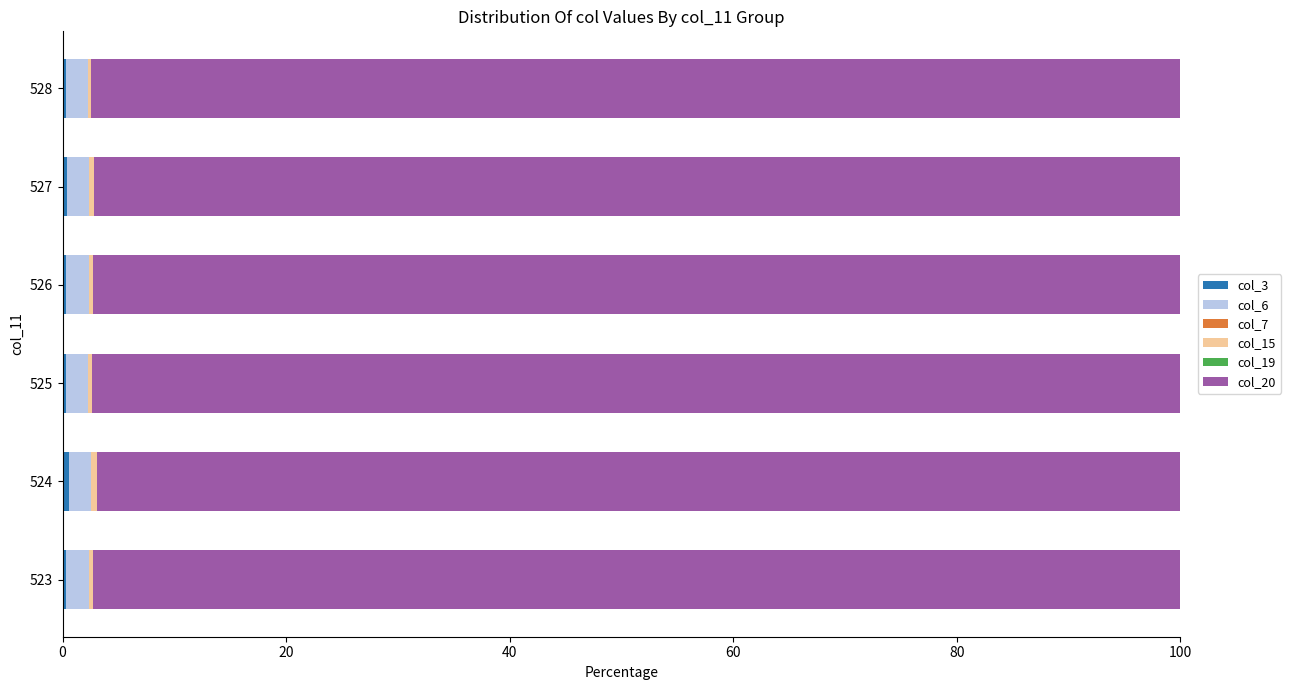

Reading left to right, list all the values displayed in this chart.

col_3: 0.3	0.6	0.3	0.3	0.4	0.3
col_6: 2.0	2.0	2.0	2.0	2.0	2.0
col_7: 0.0	0.0	0.0	0.0	0.0	0.0
col_15: 0.3	0.6	0.3	0.3	0.4	0.3
col_19: 0.0	0.0	0.0	0.0	0.0	0.0
col_20: 97.3	96.9	97.4	97.3	97.2	97.4